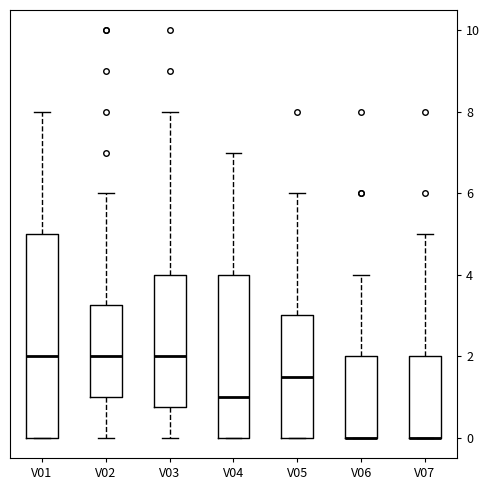

Reading left to right, transcribe this box plot: for each box, give where its median line is, the range the box spans, and where its two whiskers end, as read against the y-axis. The values are not printed on the chart, so give them approximately, as read against the axis.

V01: median 2.0, box 0.0 to 5.0, whiskers 0.0 to 8.0
V02: median 2.0, box 1.0 to 3.2, whiskers 0.0 to 6.0
V03: median 2.0, box 0.8 to 4.0, whiskers 0.0 to 8.0
V04: median 1.0, box 0.0 to 4.0, whiskers 0.0 to 7.0
V05: median 1.6, box 0.0 to 3.0, whiskers 0.0 to 6.0
V06: median 0.0 (drawn on the box's lower edge), box 0.0 to 2.0, whiskers 0.0 to 4.0
V07: median 0.0 (drawn on the box's lower edge), box 0.0 to 2.0, whiskers 0.0 to 5.0